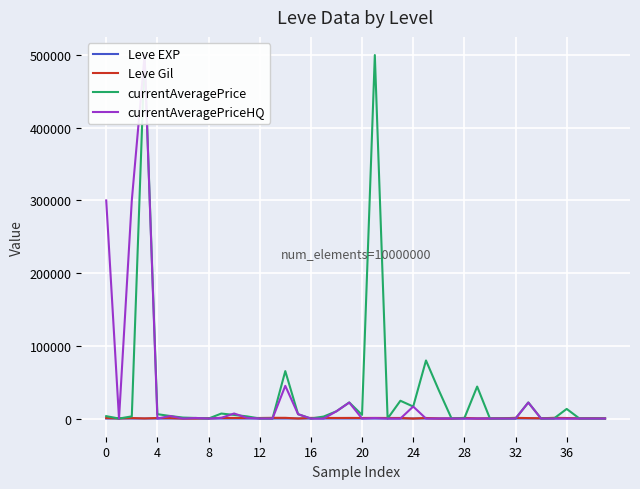

What is the lowest value of the Leve Gil series?

10